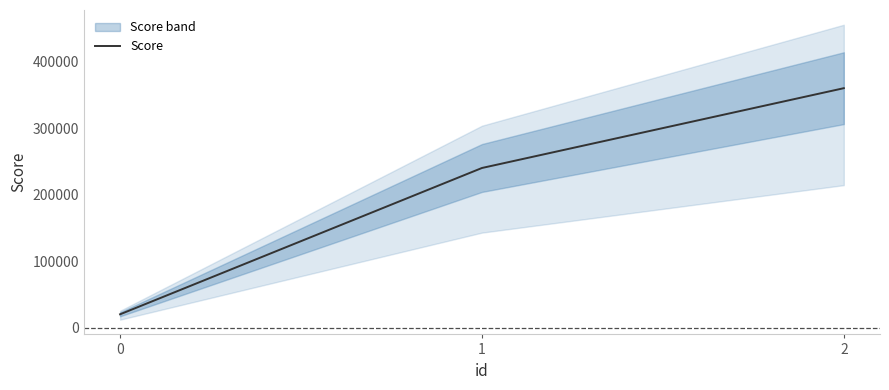

The chart shows a value of 360000 at 2. True or false?

True